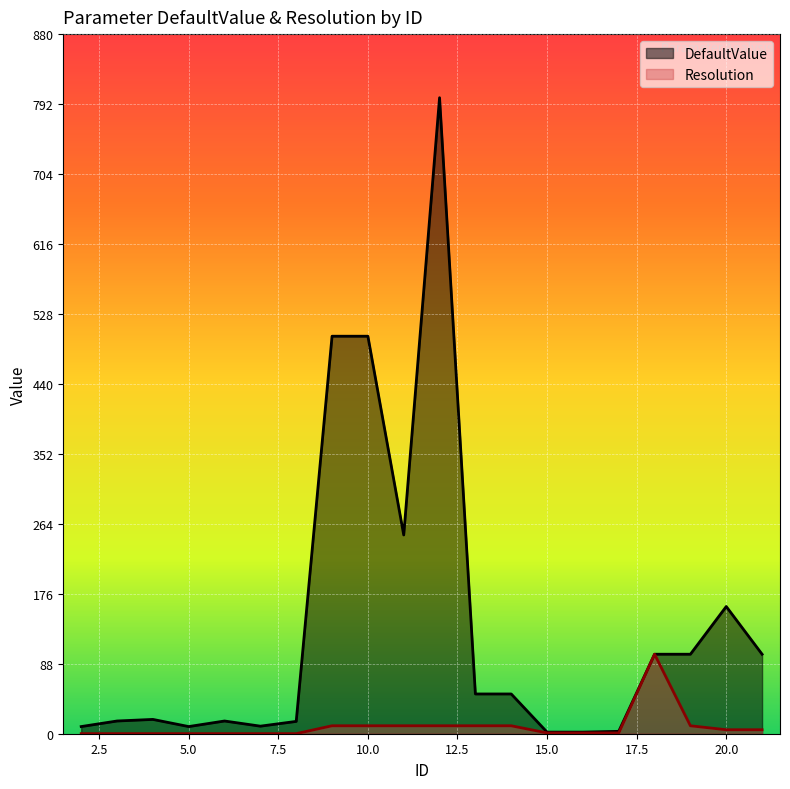

The DefaultValue series shows 240.2 at 20.0. True or false?

False